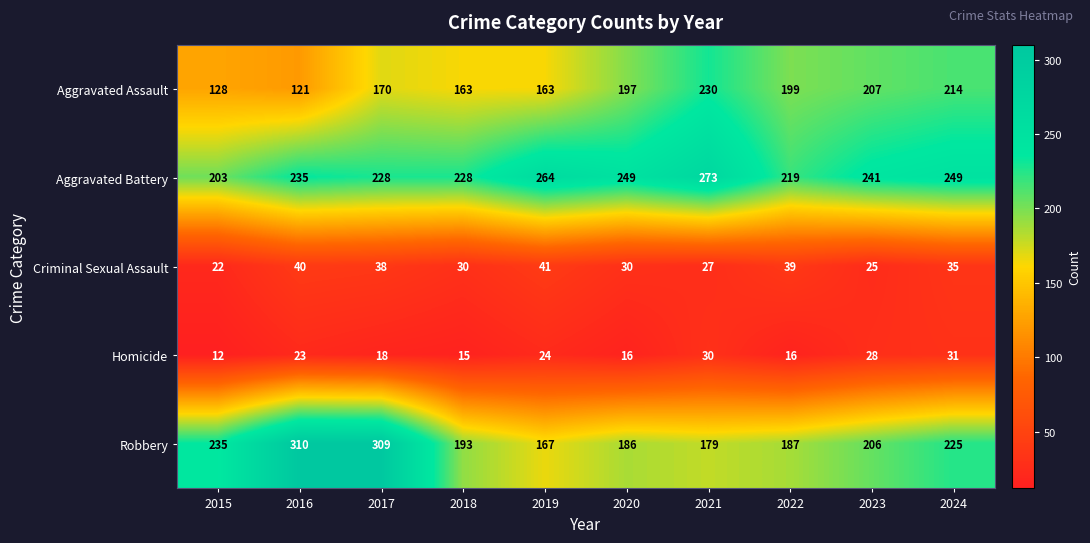

What is the average value of the Robbery series?

220